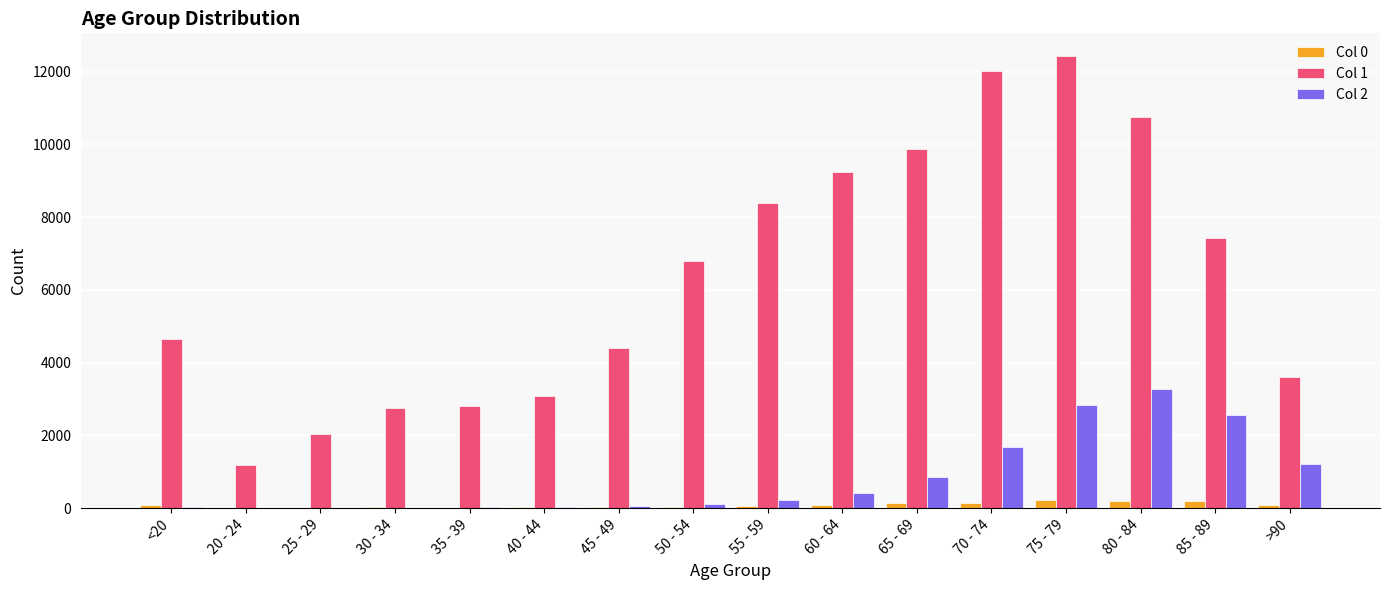

How many categories are shown in the chart?

16